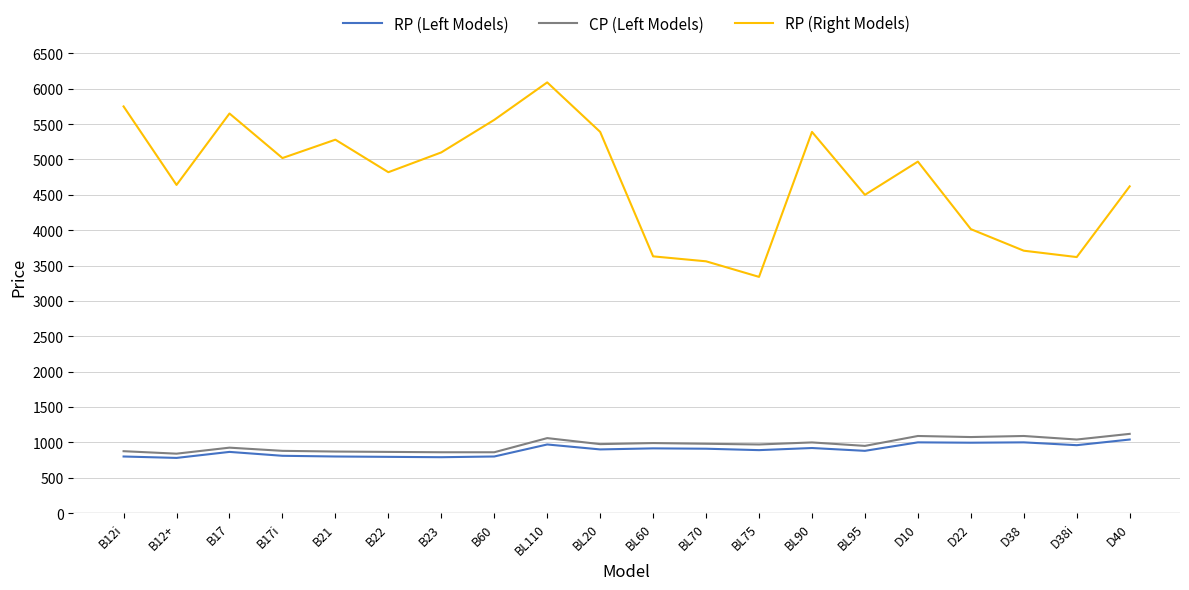

True or false: RP (Right Models) and CP (Left Models) intersect in this chart.

False